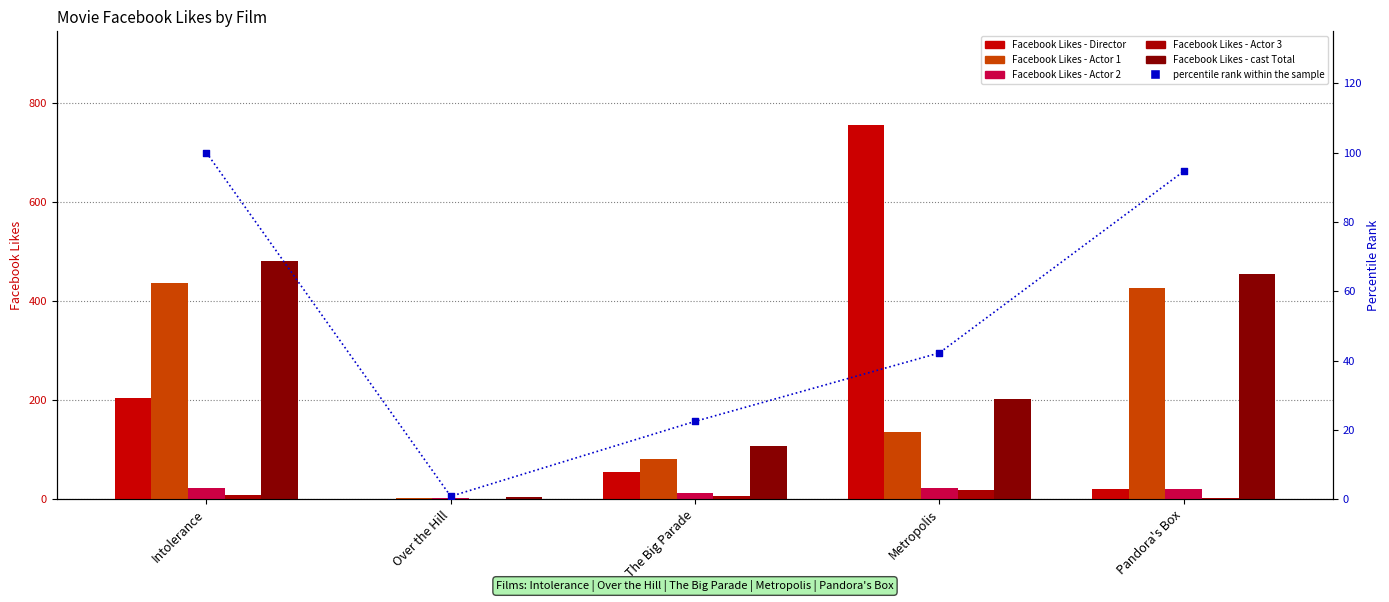

At which category is the sum across all series the highest?

Intolerance